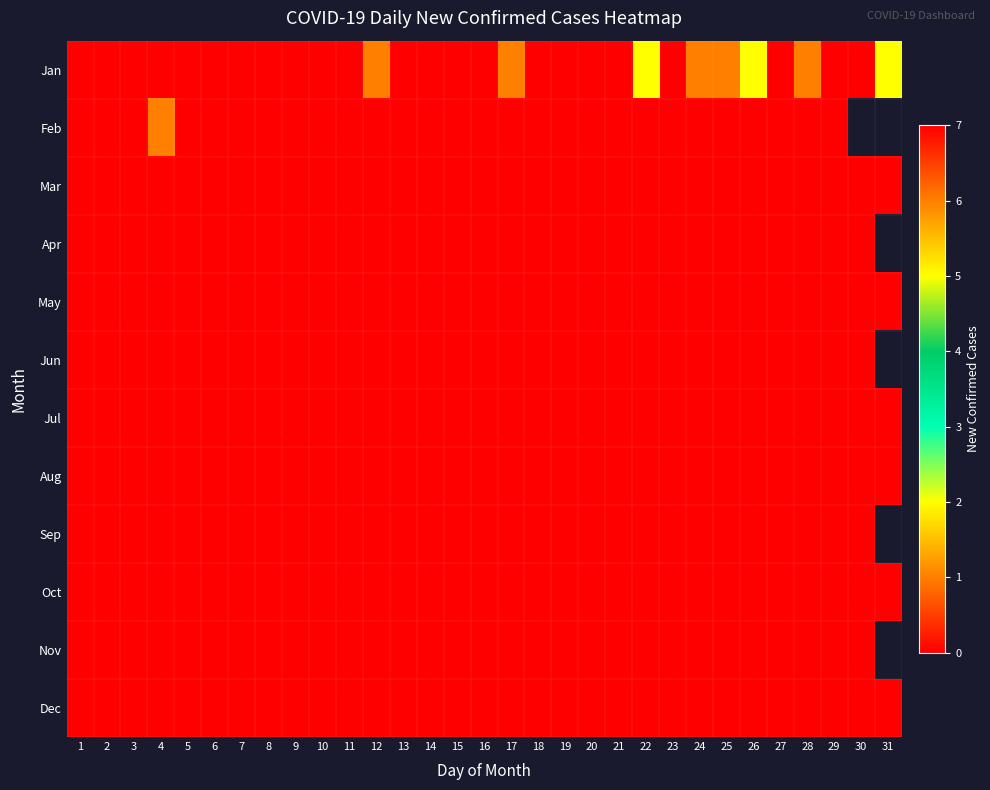

Between 17 and 27, which is larger?

17